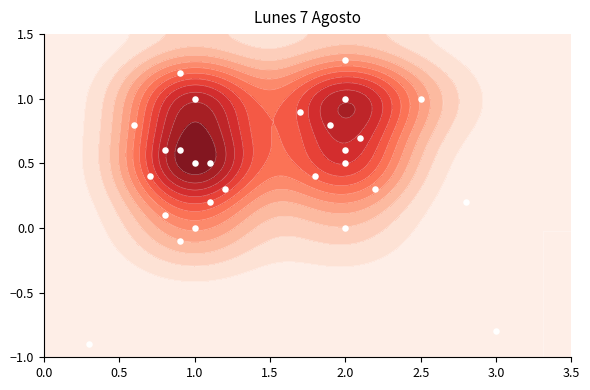

Reading right to left, transcribe all the data shown in this chart.

0.2	-0.9	-0.8	0.0	-0.1	0.0	0.6	0.3	0.4	0.5	0.1	0.2	0.6	0.3	0.4	0.5	1.0	0.9	1.3	0.7	0.8	1.0	1.2	0.5	0.6	0.8	1.0